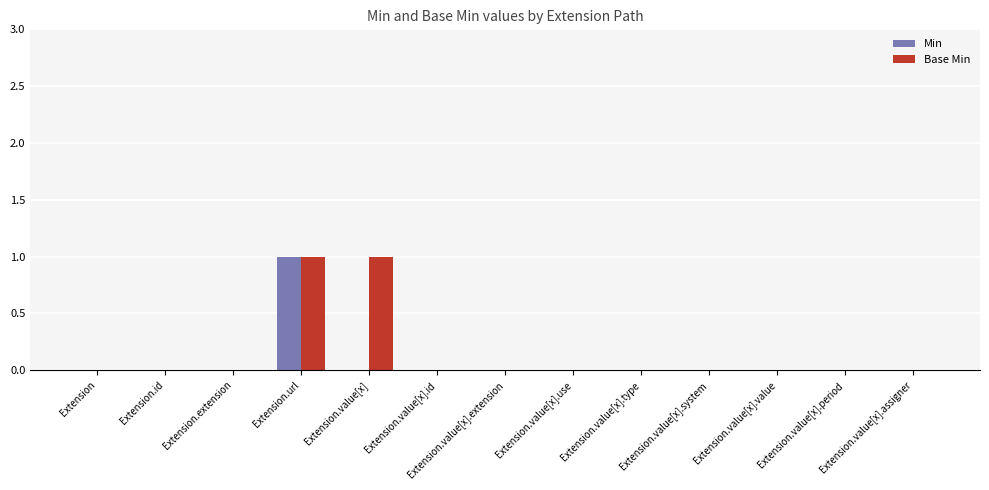

Is it true that Base Min equals 0 at Extension.value[x].type?

True